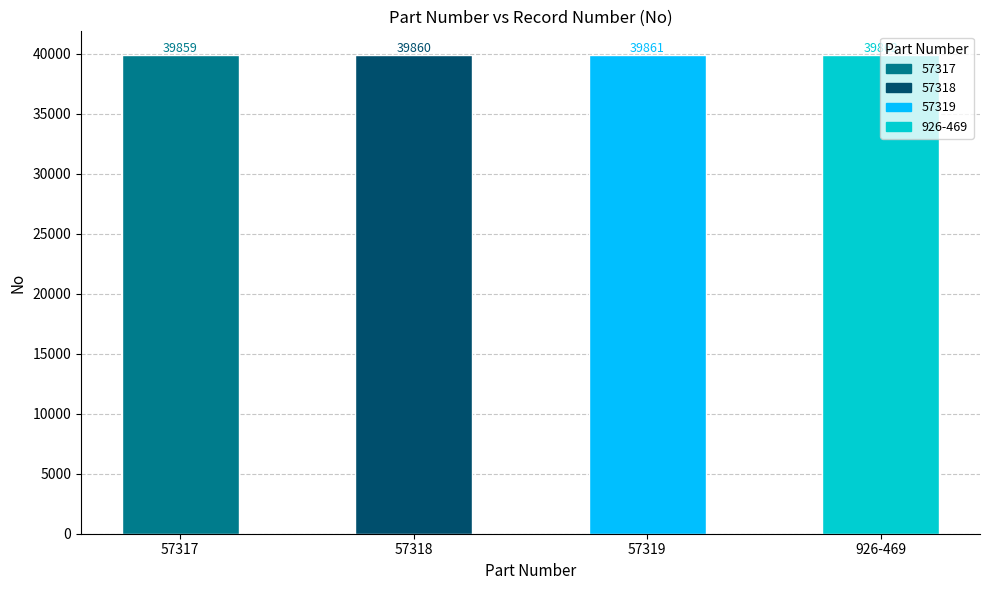

Does the chart contain any negative values?

No